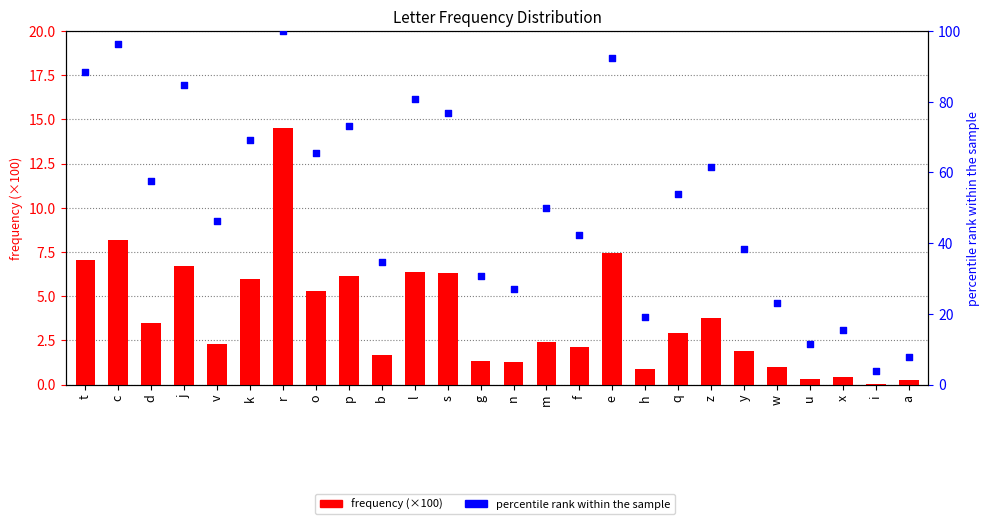

Which series reaches the maximum Y coordinate?

percentile rank within the sample